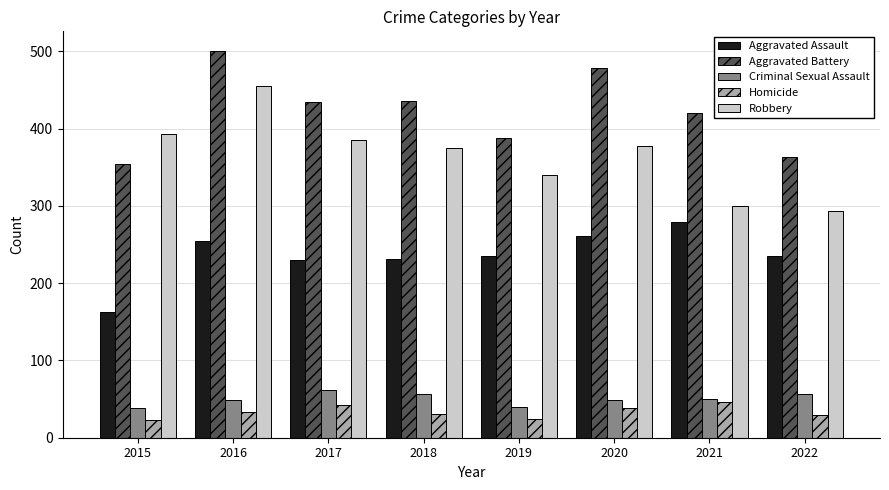

What is the spread (max minus min) of values at 2022?

335